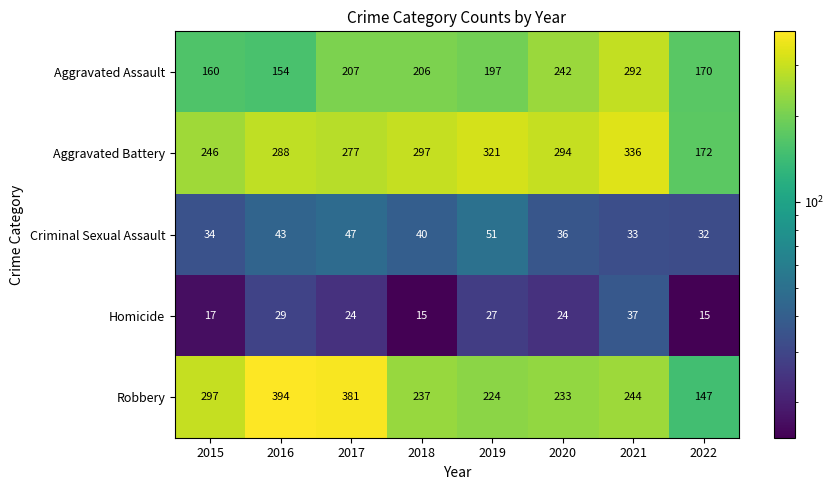

At how many categories does at least one series exceed 363?

2